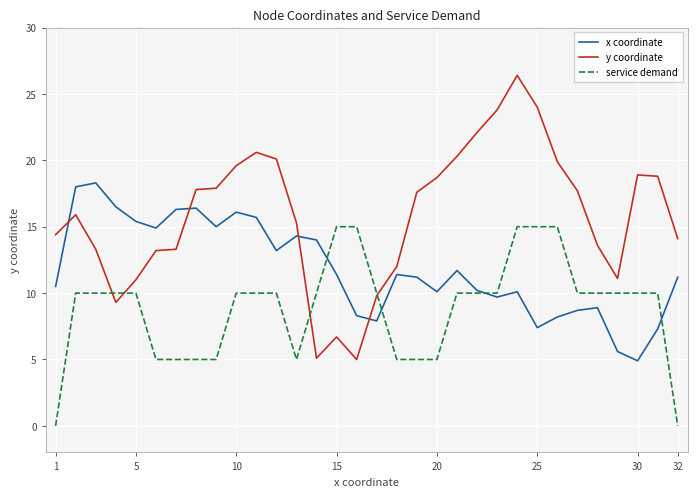

True or false: service demand and x coordinate cross at least once.

True